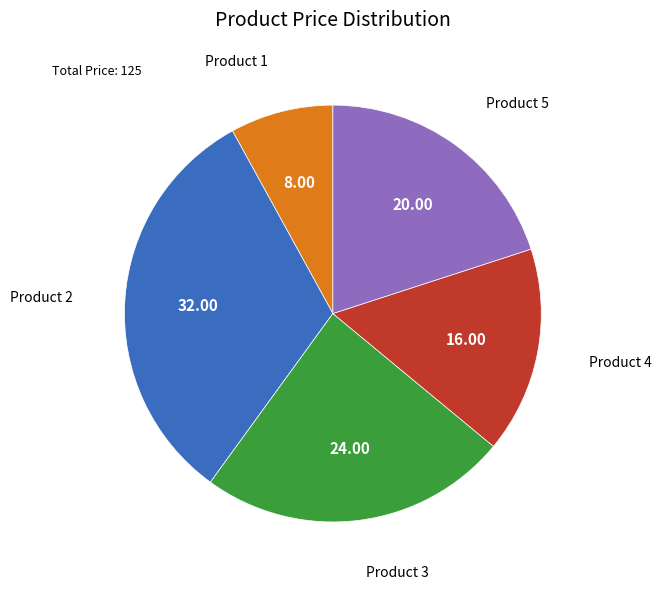

Is there a majority slice in this chart?

No